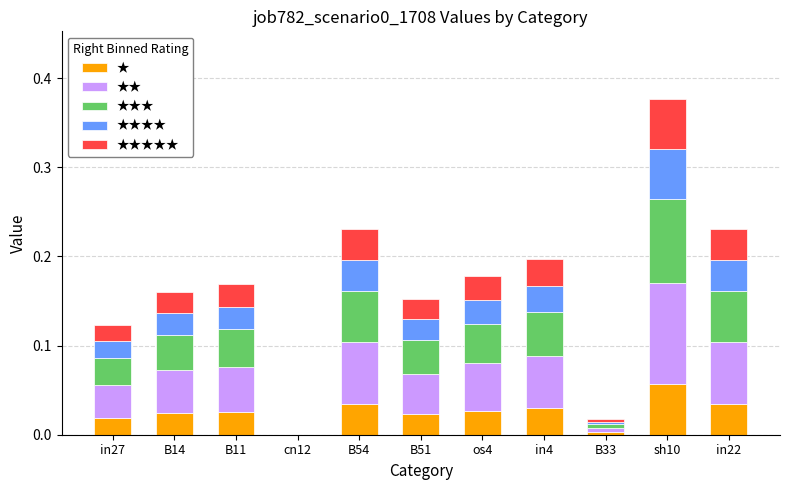

What is the sum of all ★ values?

0.3